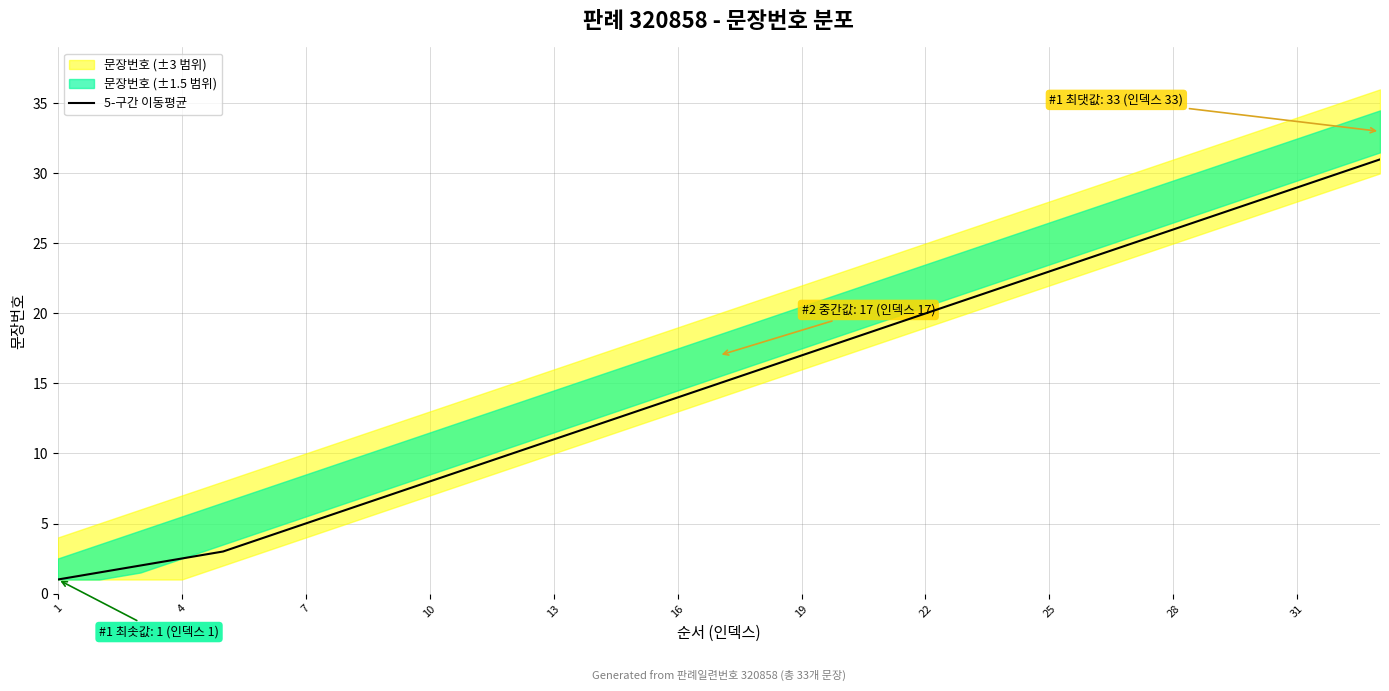

How many values are below 15?

16